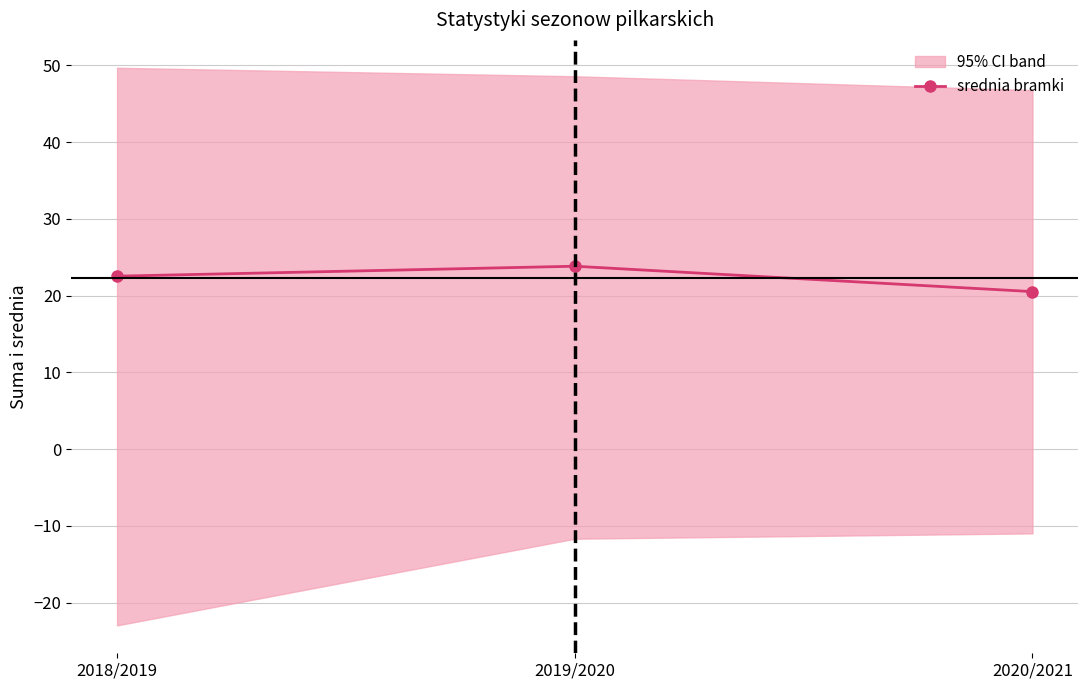

Reading left to right, what are all the values shown in this chart?

22.5	23.8	20.5